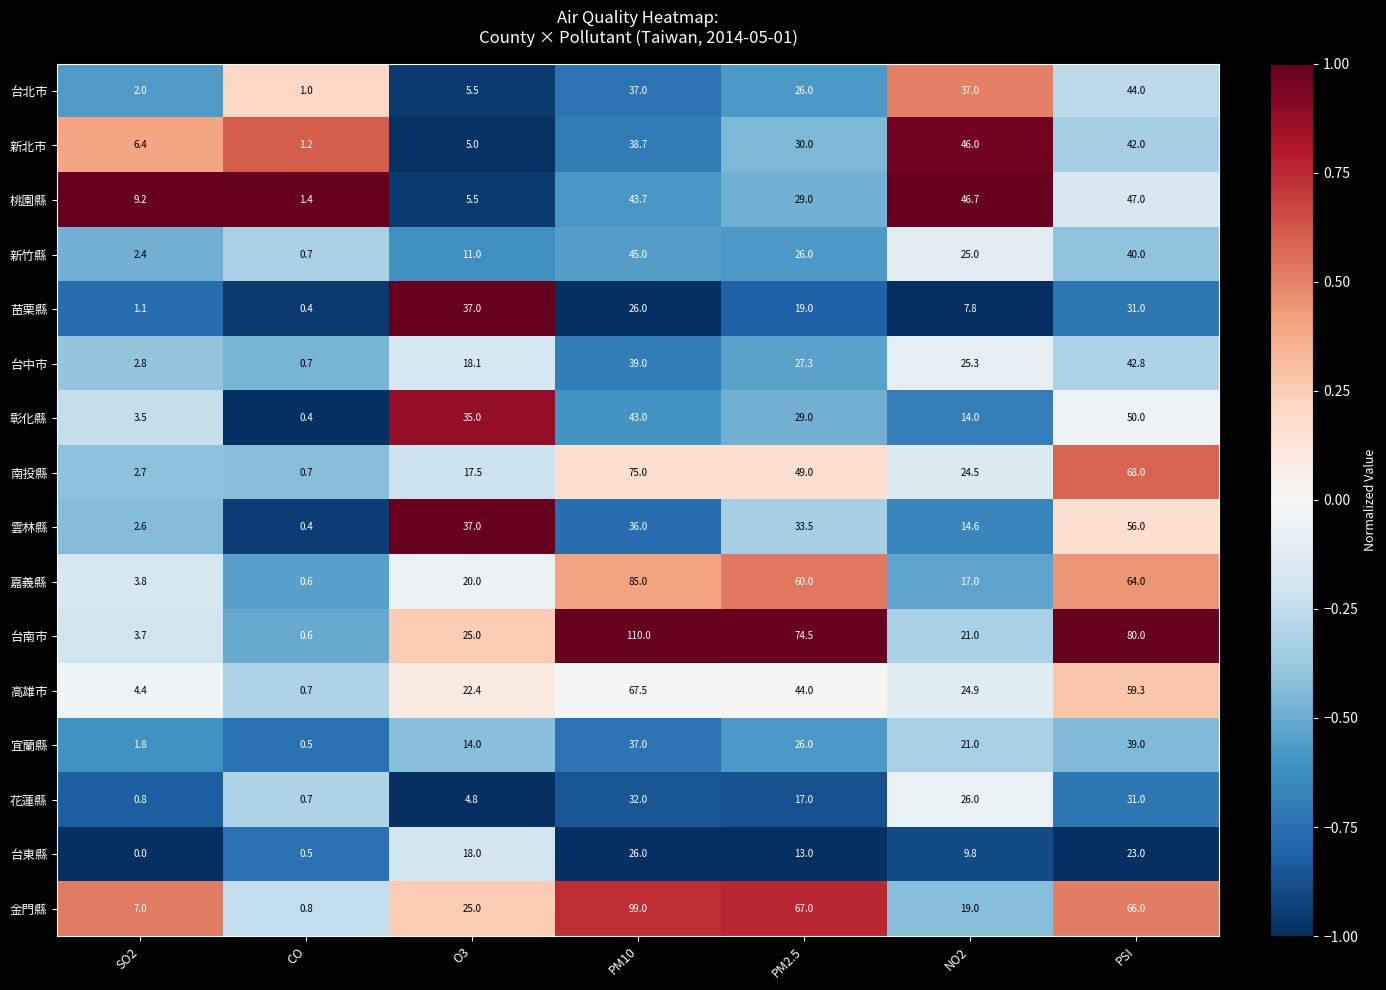

Which label corresponds to the largest value in the chart?

PM10